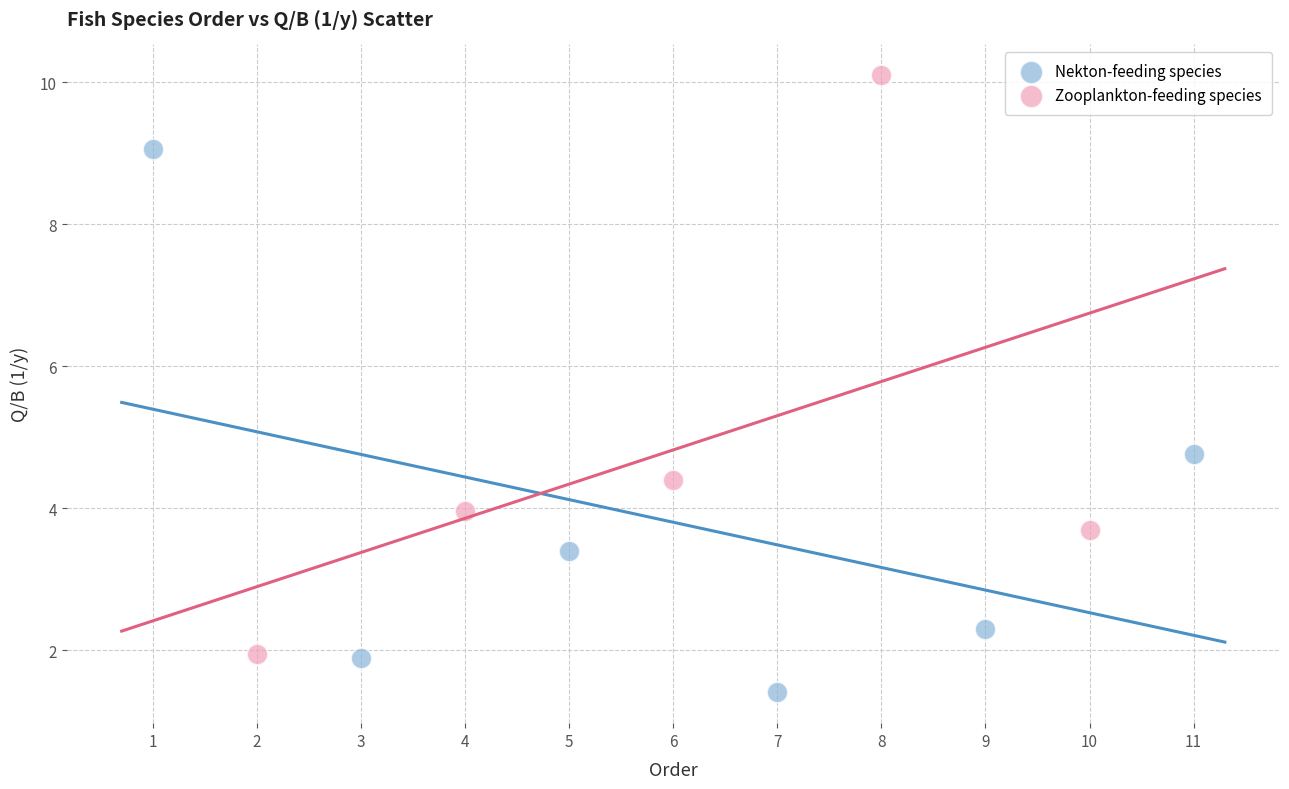

Which series reaches the maximum Y coordinate?

Zooplankton-feeding species